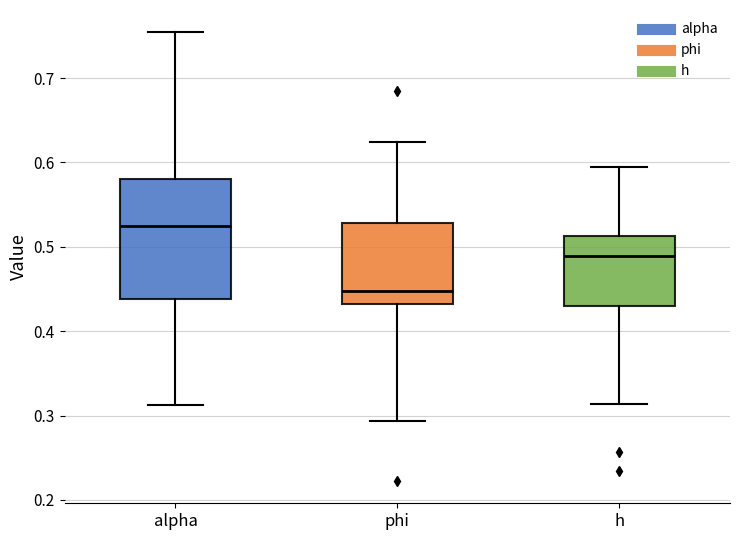

Reading left to right, read every box against the y-axis: the position of its median line, the range the box covers, and the ends of its whiskers. The values are not printed on the chart, so give them approximately, as read against the axis.

alpha: median 0.53, box 0.44 to 0.58, whiskers 0.31 to 0.75
phi: median 0.45, box 0.43 to 0.53, whiskers 0.29 to 0.62
h: median 0.49, box 0.43 to 0.51, whiskers 0.31 to 0.60